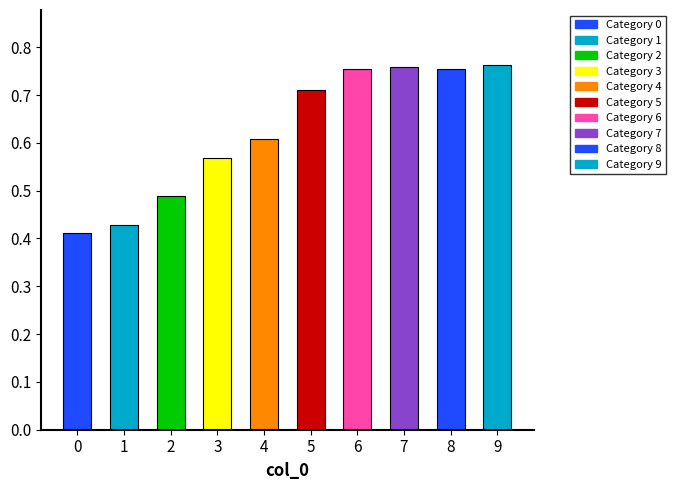

The chart shows a value of 0.3 at 2. True or false?

False